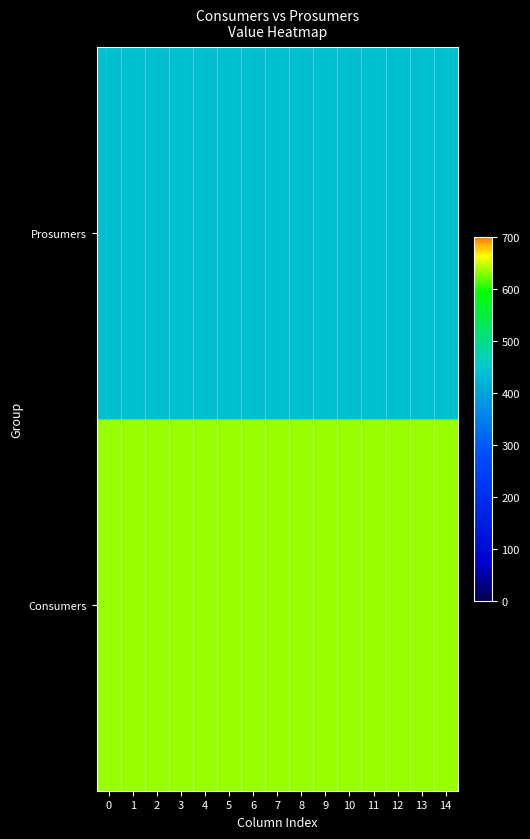

At how many categories does at least one series exceed 469?

15